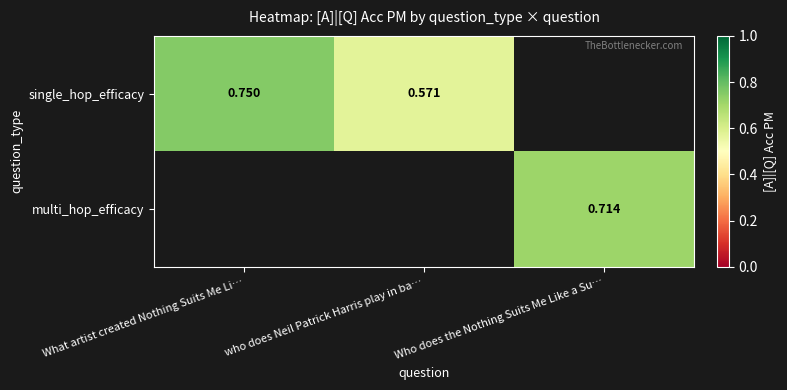

How many distinct data groups are displayed?

2